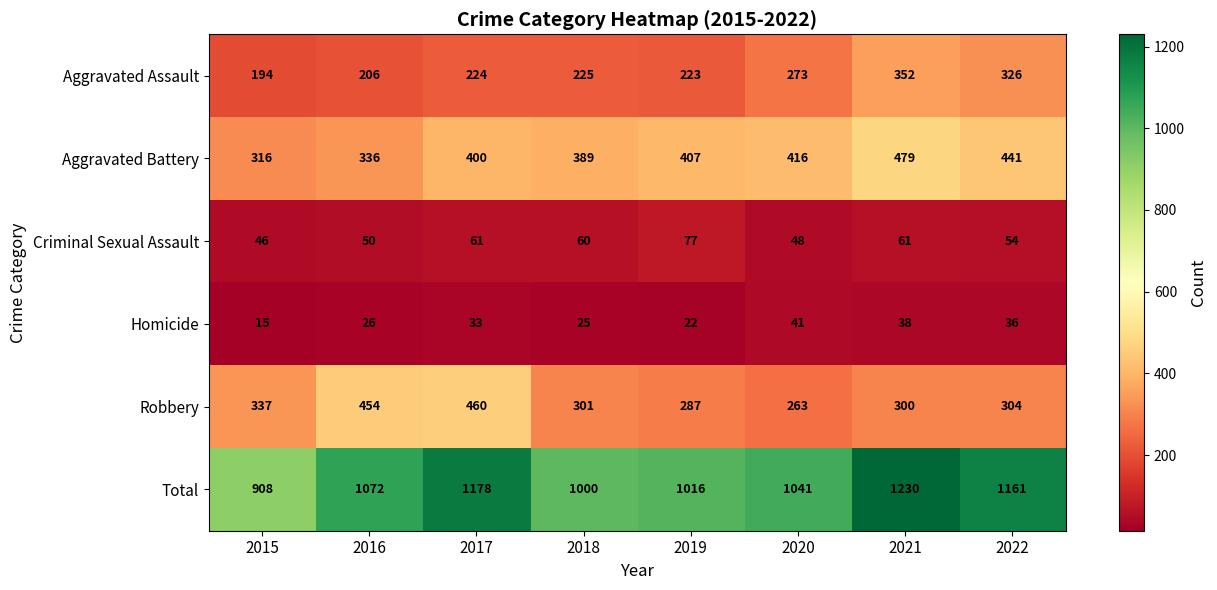

What is the difference between the highest and lowest values at 2017?

1145